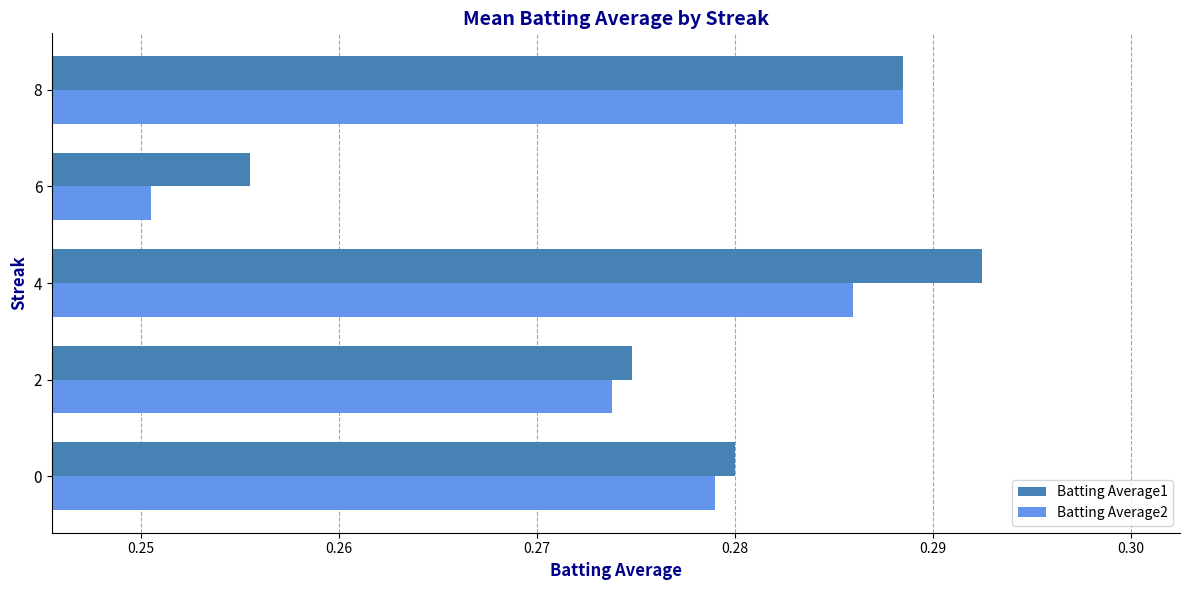

Where is Batting Average2 nearest to the value 0?

6